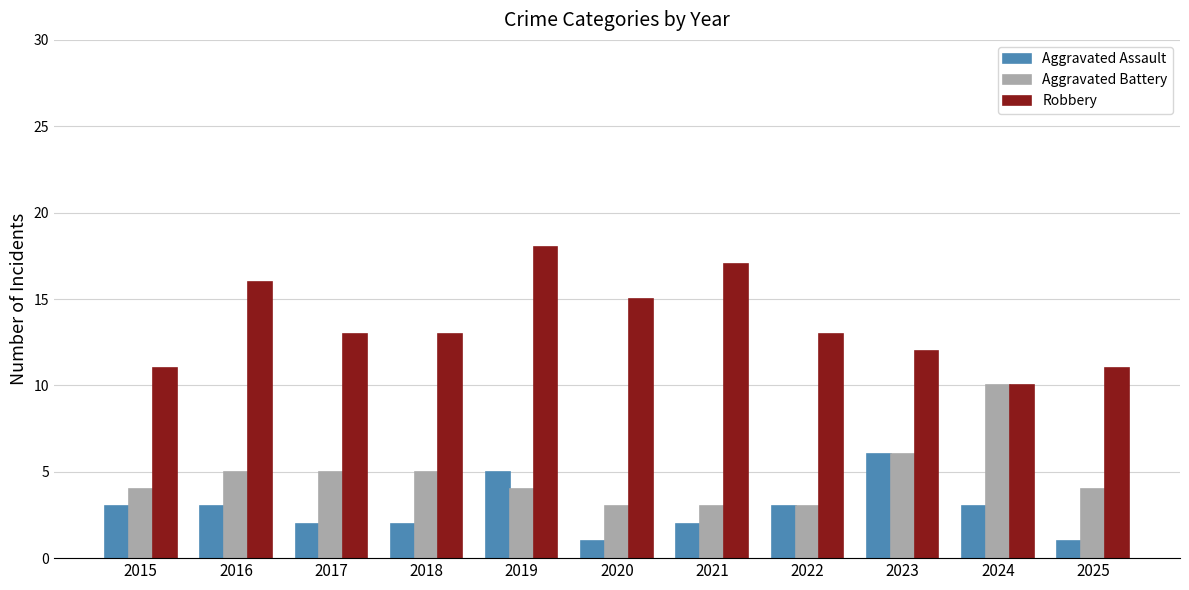

Reading left to right, list all the values displayed in this chart.

Aggravated Assault: 2015=3	2016=3	2017=2	2018=2	2019=5	2020=1	2021=2	2022=3	2023=6	2024=3	2025=1
Aggravated Battery: 2015=4	2016=5	2017=5	2018=5	2019=4	2020=3	2021=3	2022=3	2023=6	2024=10	2025=4
Robbery: 2015=11	2016=16	2017=13	2018=13	2019=18	2020=15	2021=17	2022=13	2023=12	2024=10	2025=11